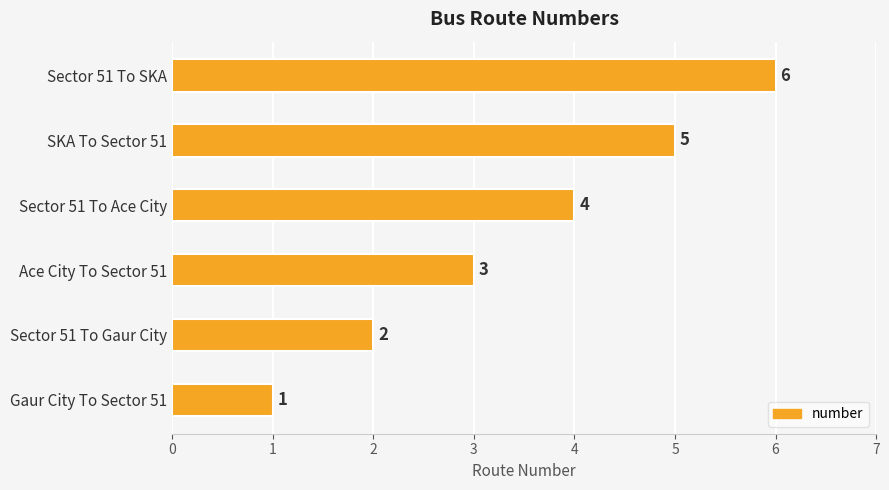

The value at Gaur City To Sector 51 is 1. True or false?

True